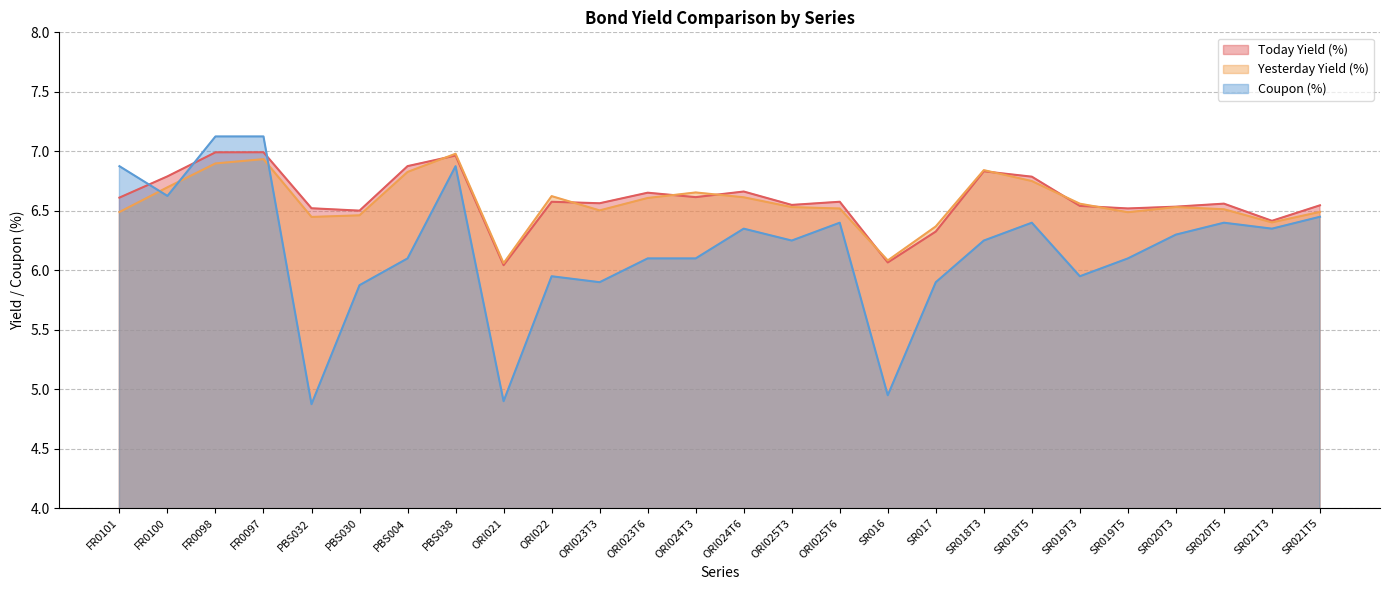

At which label is Yesterday Yield (%) closest to 6?

ORI021